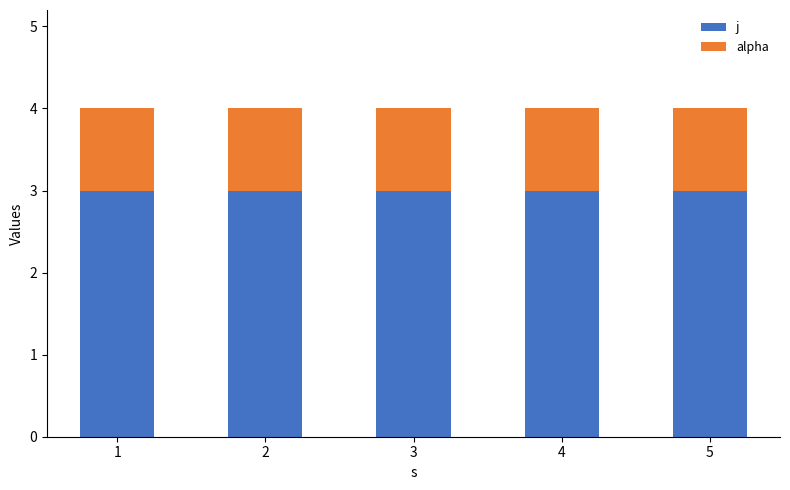

What is the maximum value for j?

3